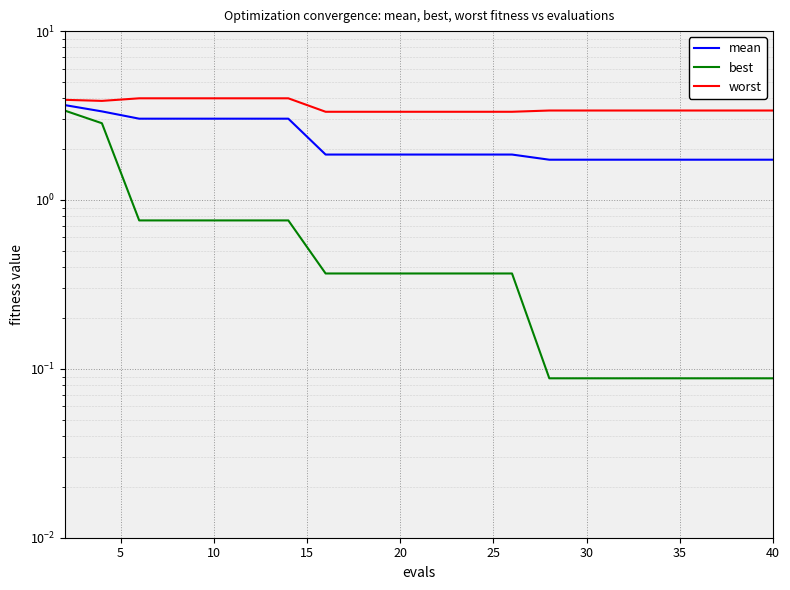

At how many categories does at least one series exceed 0?

20